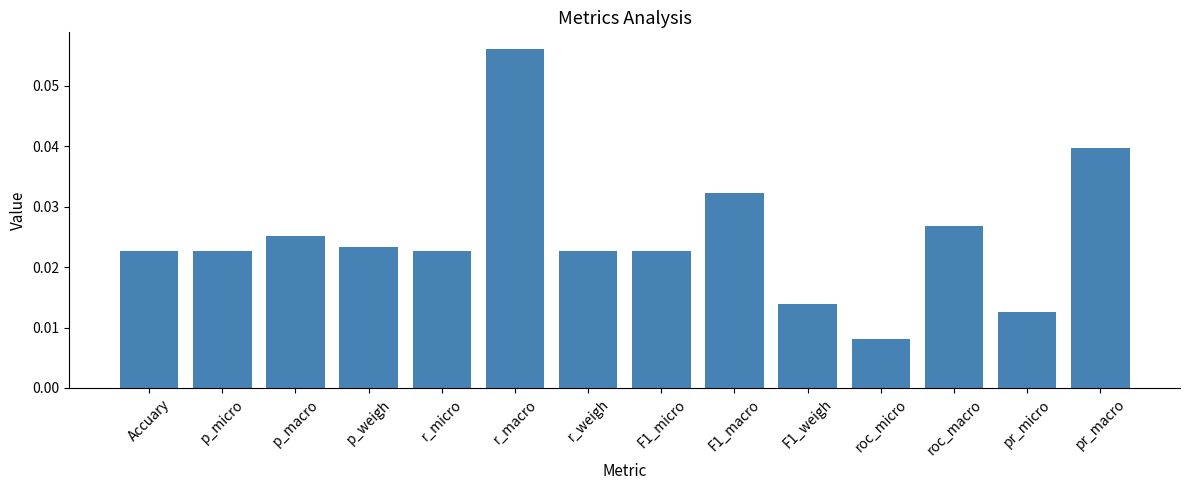

What is the sum of all values?

0.4